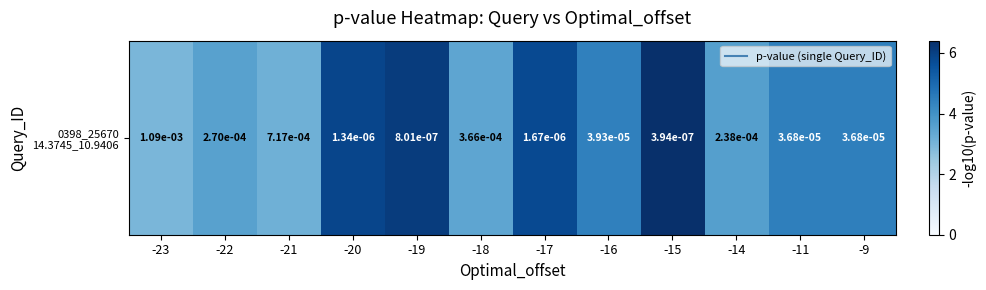

The value at -19 is 6.1. True or false?

True